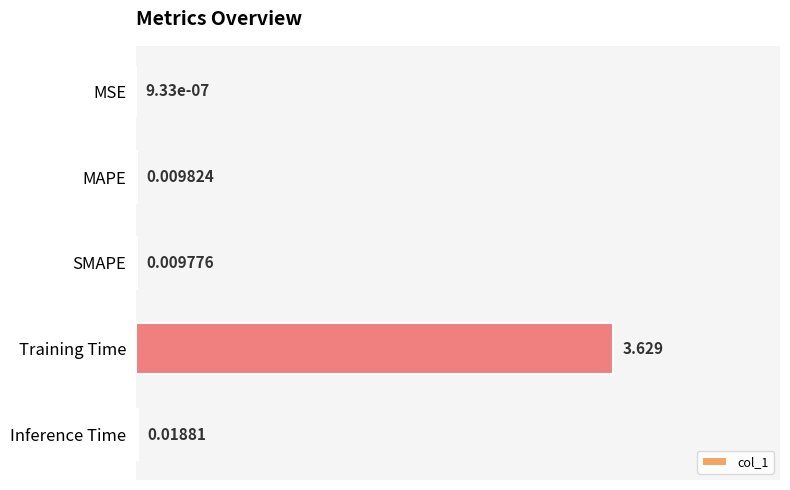

Between MAPE and Training Time, which is larger?

Training Time